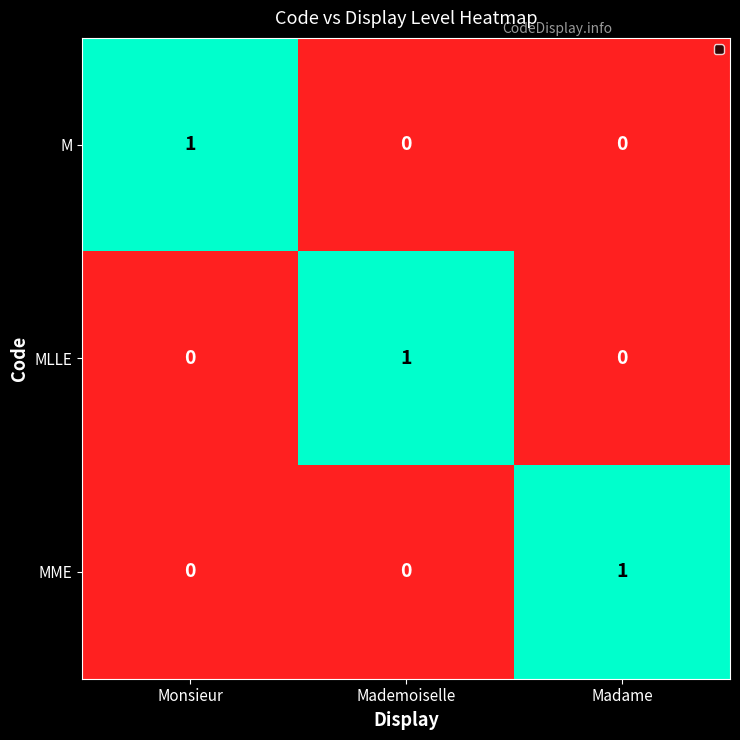

Which category has the highest value in the M series?

Monsieur